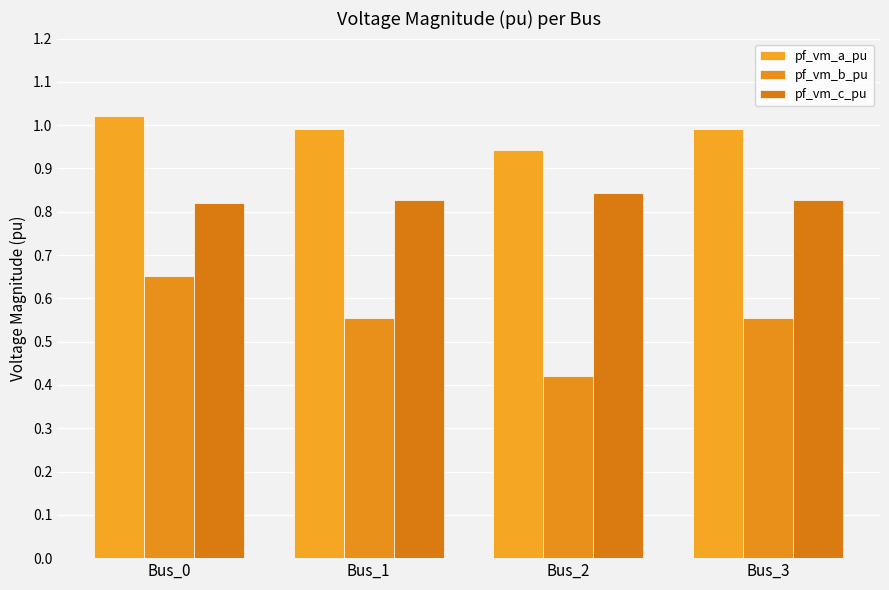

Which series changed the most between Bus_0 and Bus_1?

pf_vm_b_pu